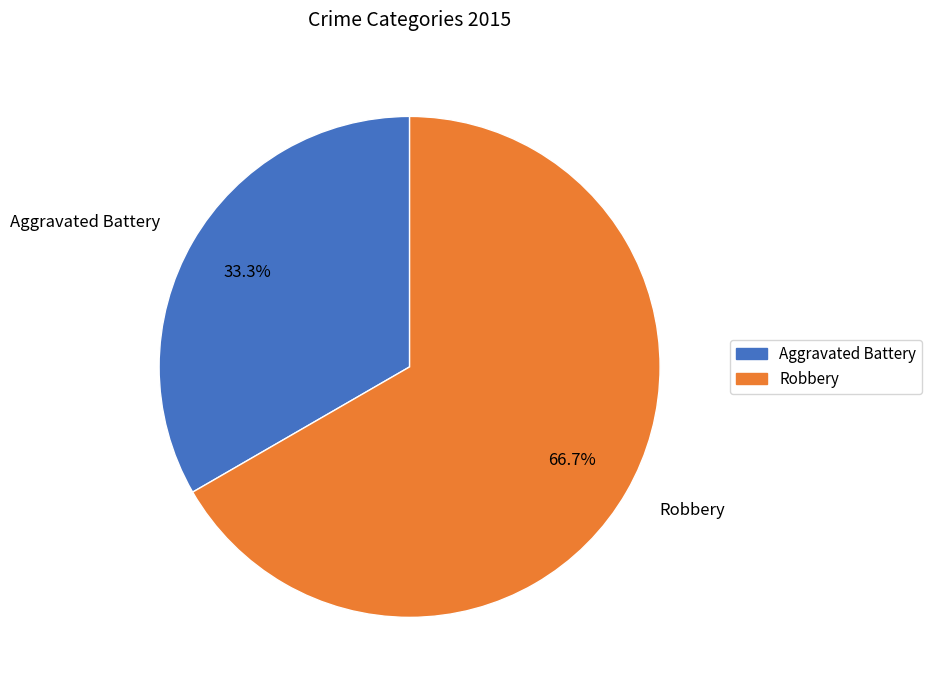

True or false: Aggravated Battery accounts for 33% of the total.

True